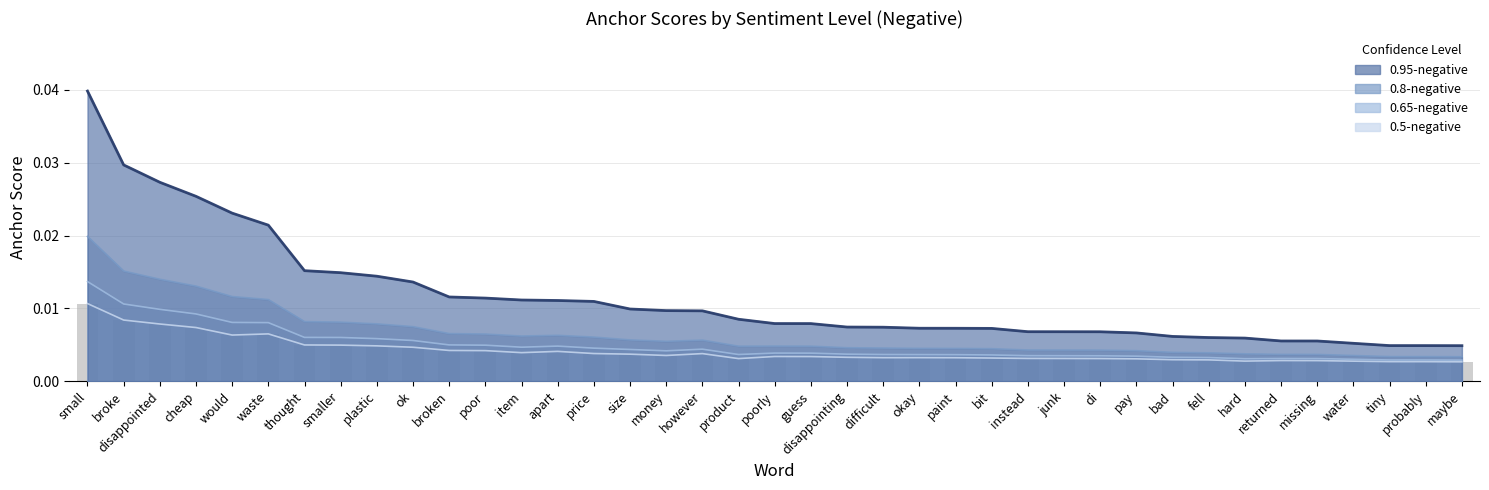

How many bars are there in total?

156